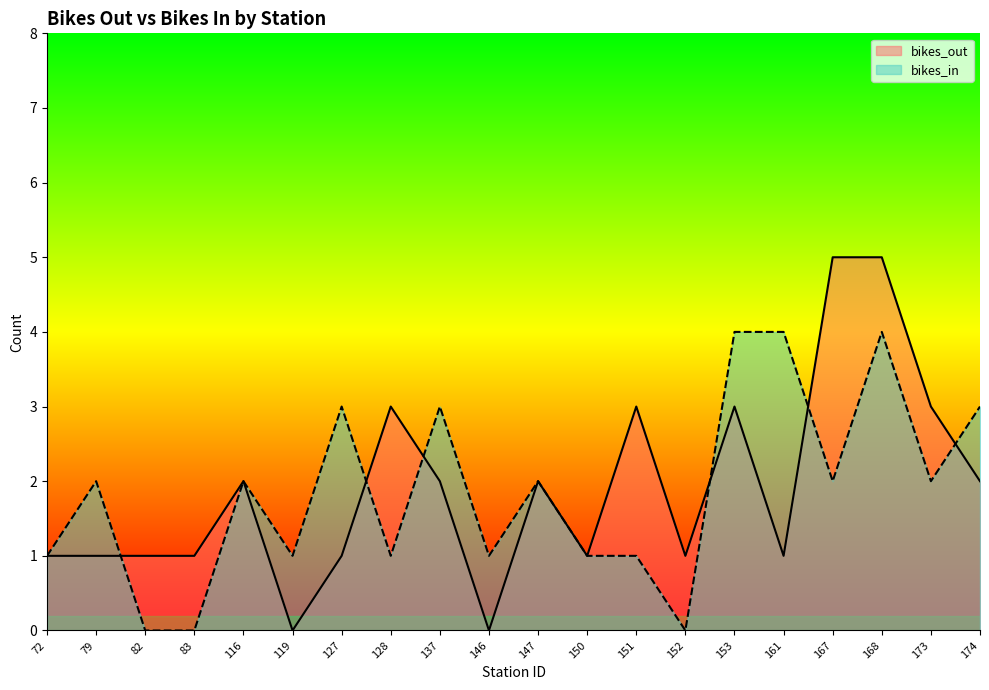

Does the chart display data point markers on the line(s)?

No